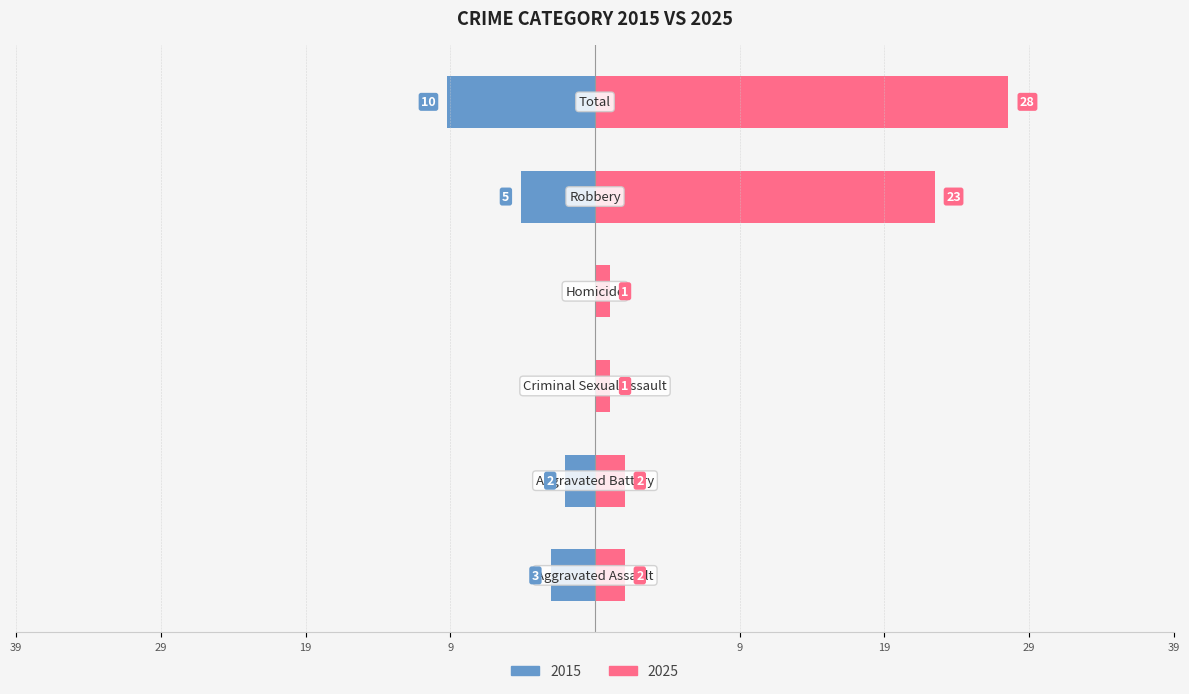

Count the number of categories in the chart.

6